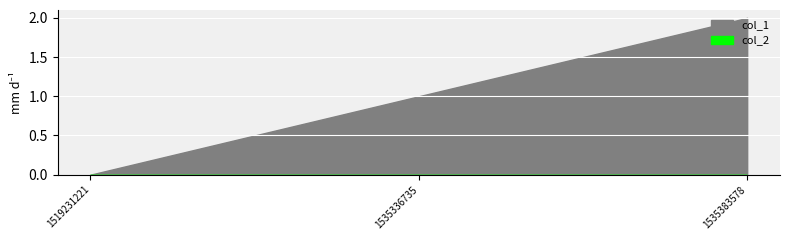

At which category is the sum across all series the highest?

1535383578